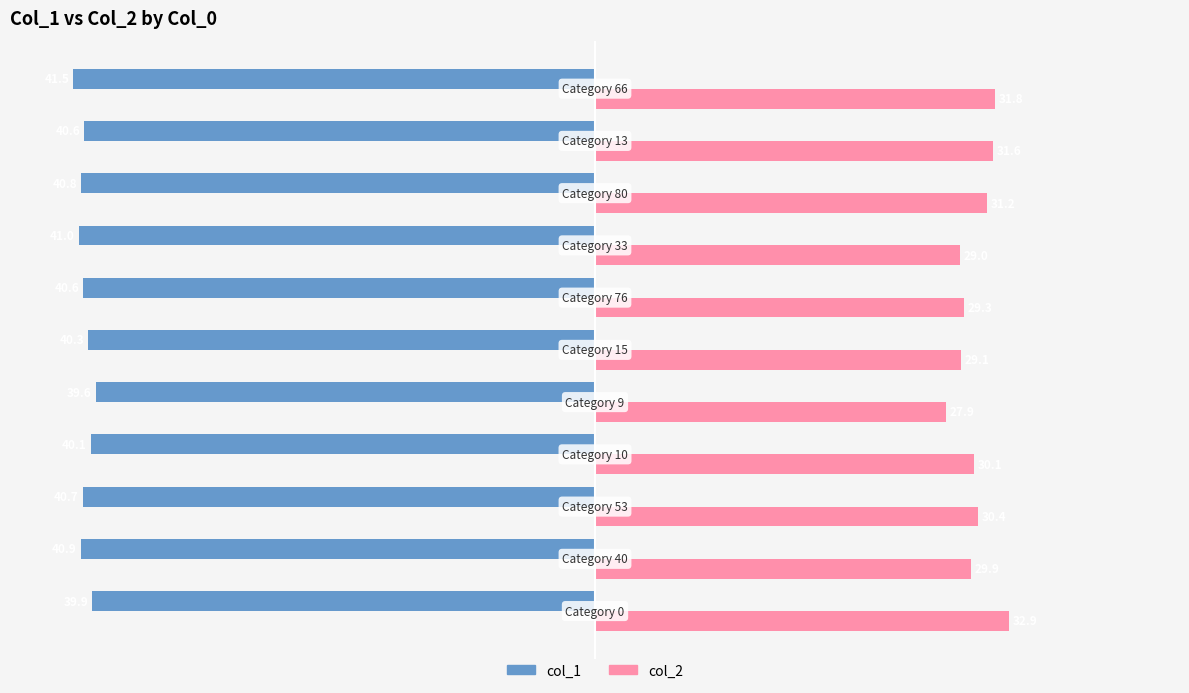

What is the sum of all col_1 values?

-446.0